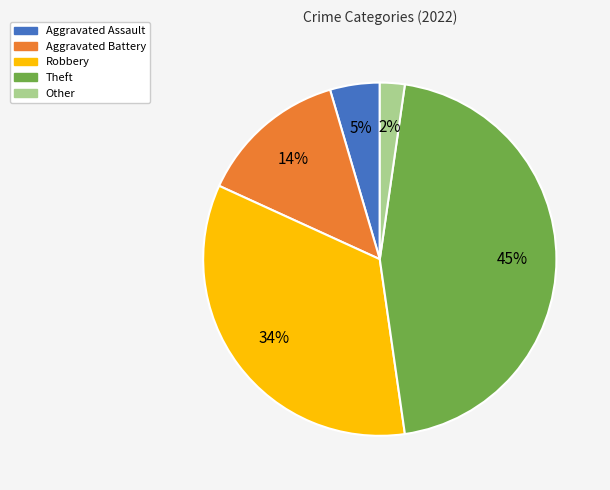

How many segments does this pie chart have?

5